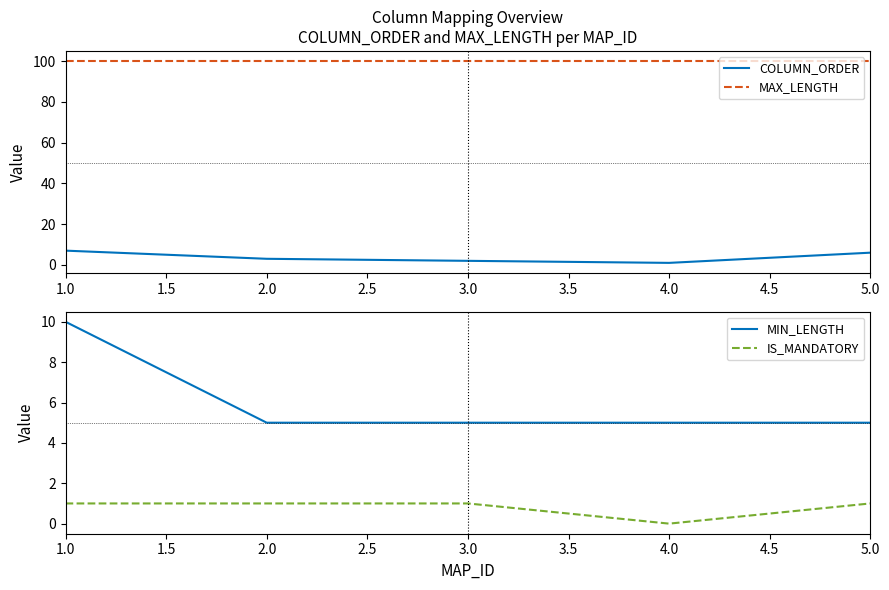

What is the value of the COLUMN_ORDER point at the 5th from the left?

6